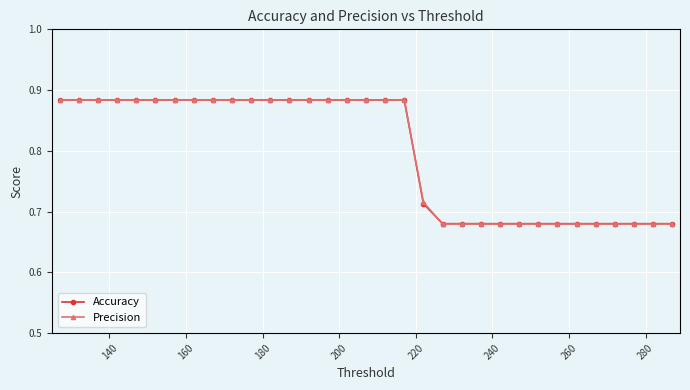

Which series has the widest spread of values?

Precision